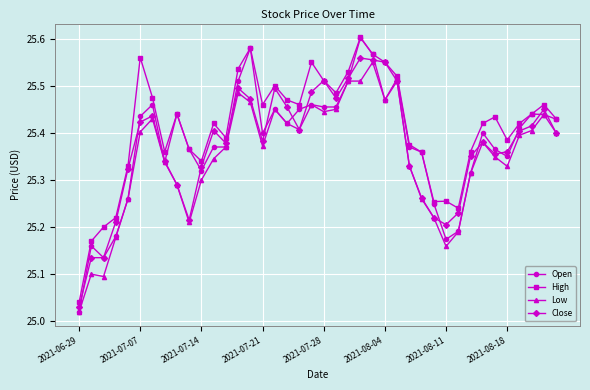

True or false: Open has more than 2 points higher than both neighbors.

True